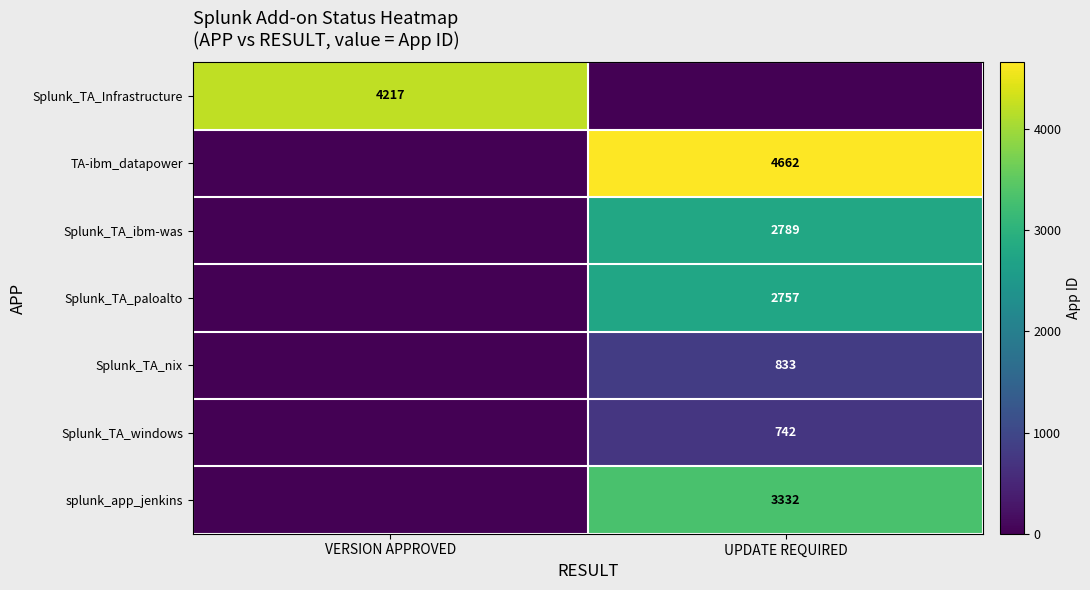

The Splunk_TA_ibm-was series shows 4253 at UPDATE REQUIRED. True or false?

False